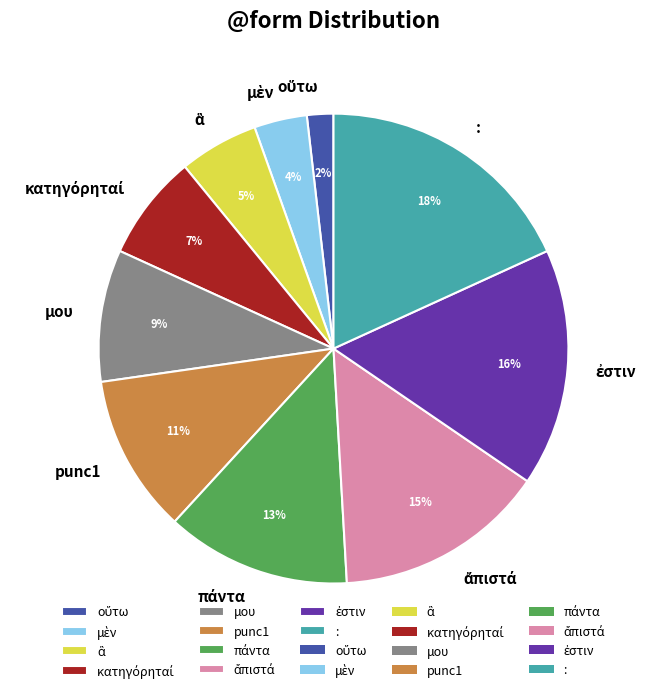

True or false: : accounts for 18% of the total.

True